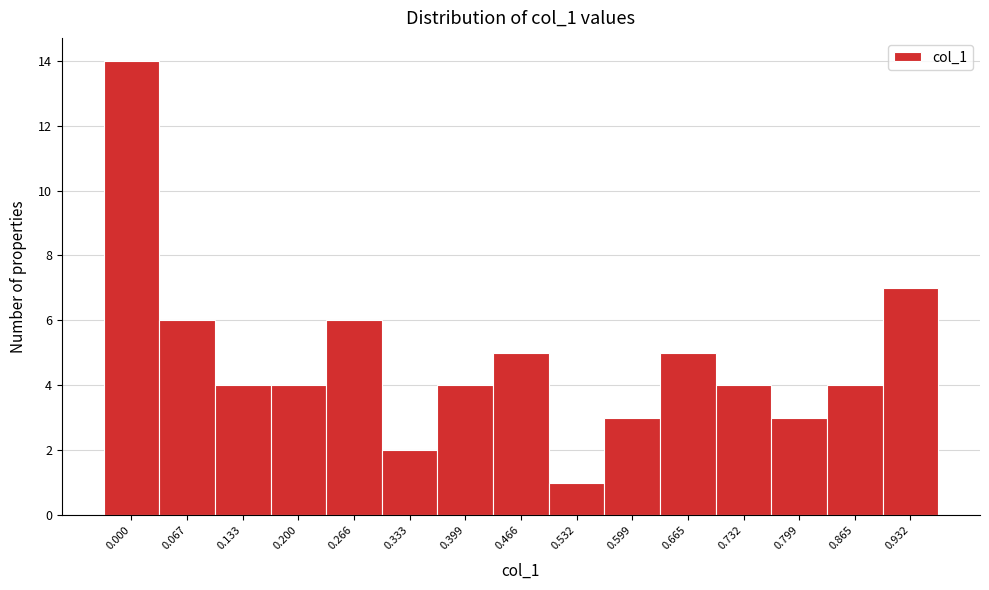

Reading left to right, list all the values displayed in this chart.

0.000=14	0.067=6	0.133=4	0.200=4	0.266=6	0.333=2	0.399=4	0.466=5	0.532=1	0.599=3	0.665=5	0.732=4	0.799=3	0.865=4	0.932=7